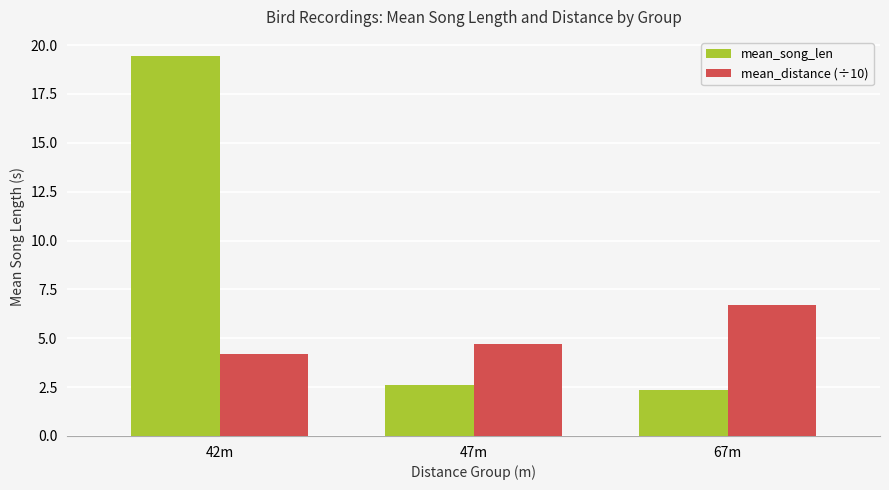

Rank the series by their average value, from lowest to highest.

mean_distance (÷10), mean_song_len